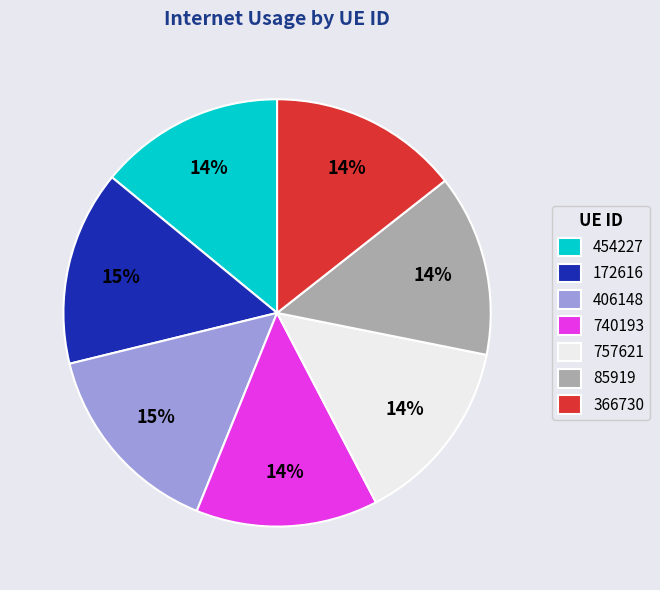

To the nearest percent, what portion does 757621 represent?

14%